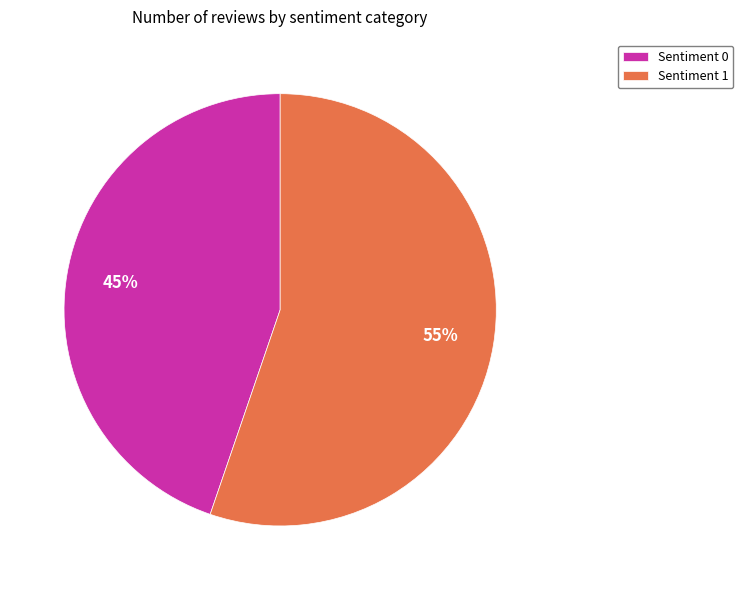

Rank the categories by value from lowest to highest.

Sentiment 0, Sentiment 1